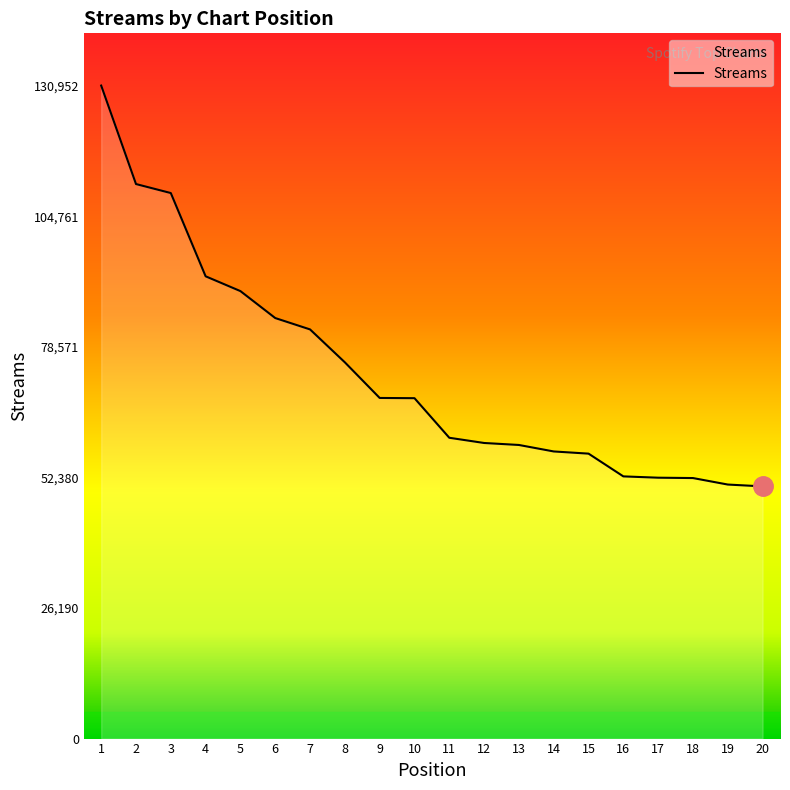

What is the smallest value displayed?

50576